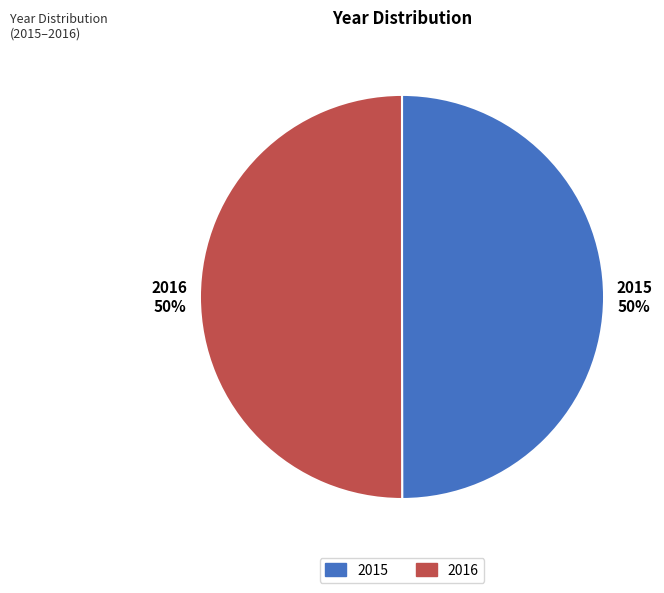

How many slices are in this pie chart?

2